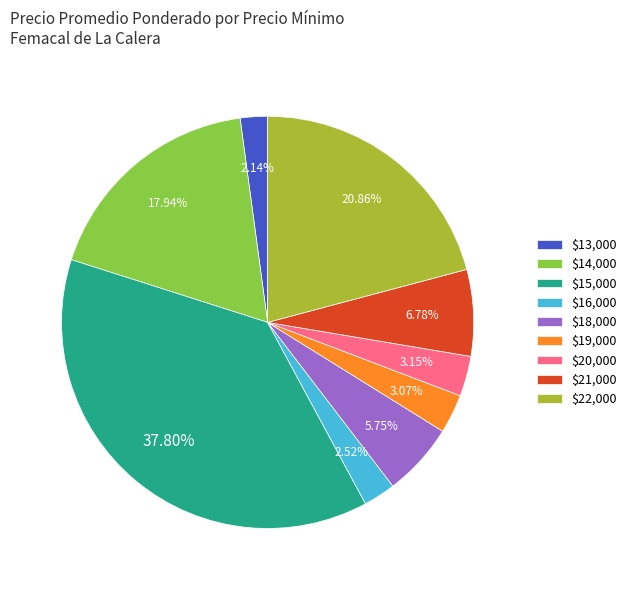

How many slices are in this pie chart?

9